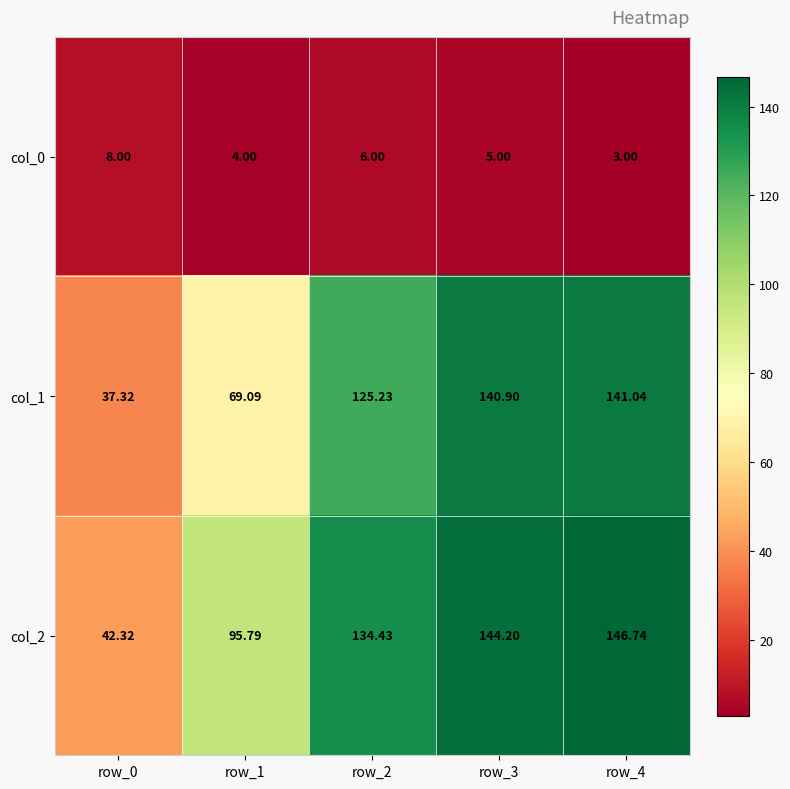

Which label corresponds to the smallest value in the chart?

row_4